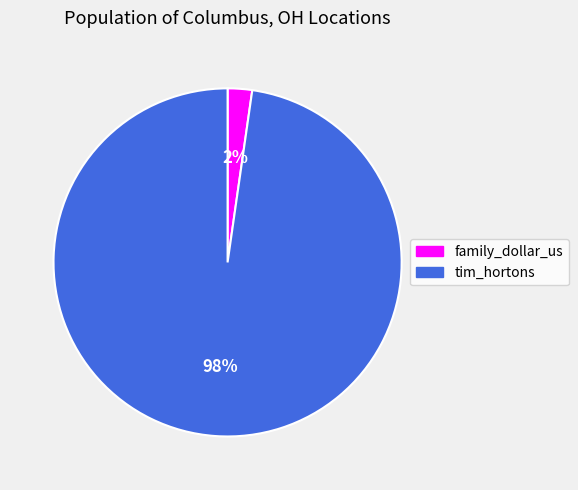

How many segments does this pie chart have?

2